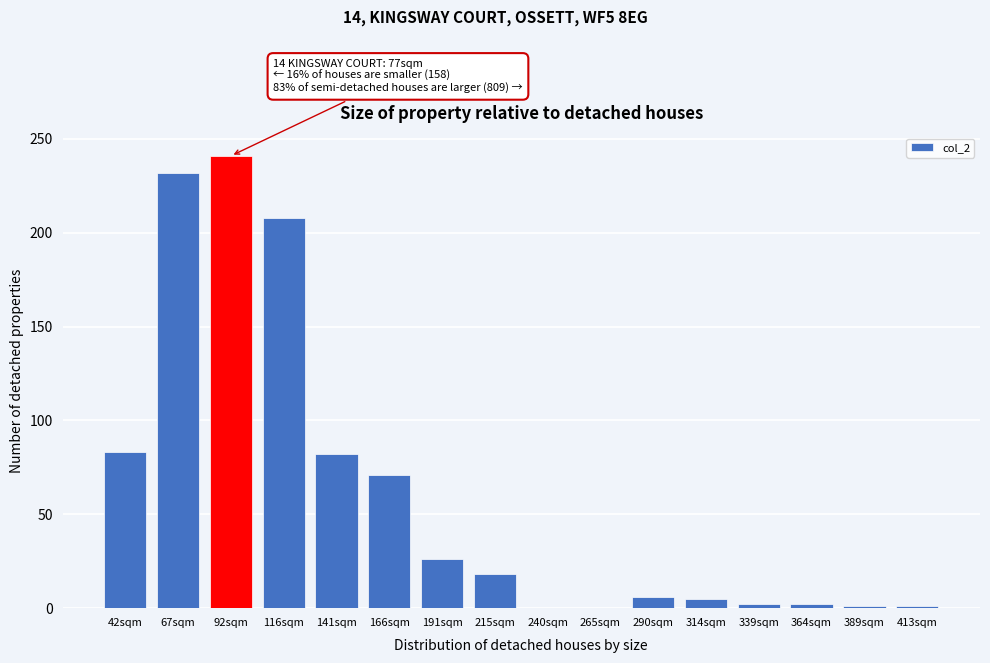

What is the change in value from 42sqm to 166sqm?

-12